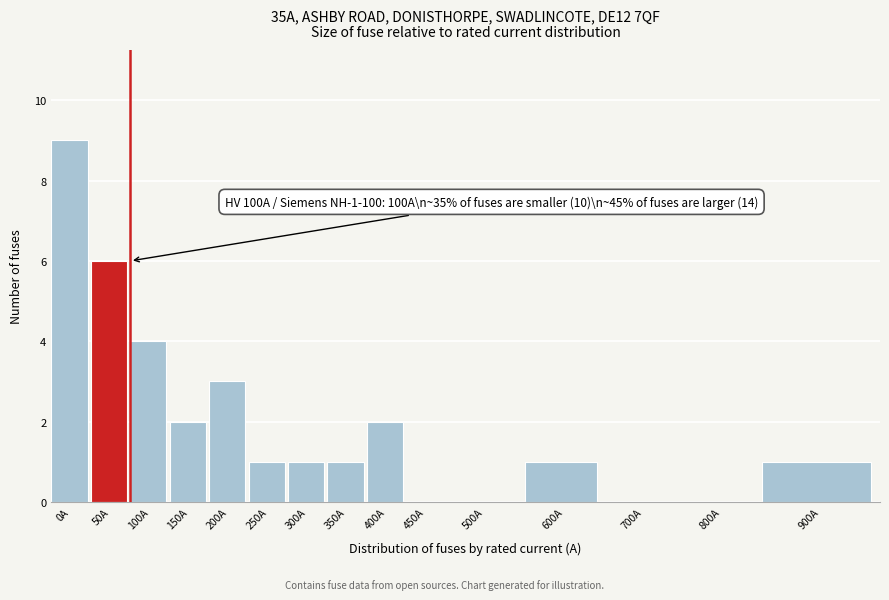

Reading left to right, what are all the values shown in this chart?

0A=9	50A=6	100A=4	150A=2	200A=3	250A=1	300A=1	350A=1	400A=2	450A=0	500A=0	600A=1	700A=0	800A=0	900A=1